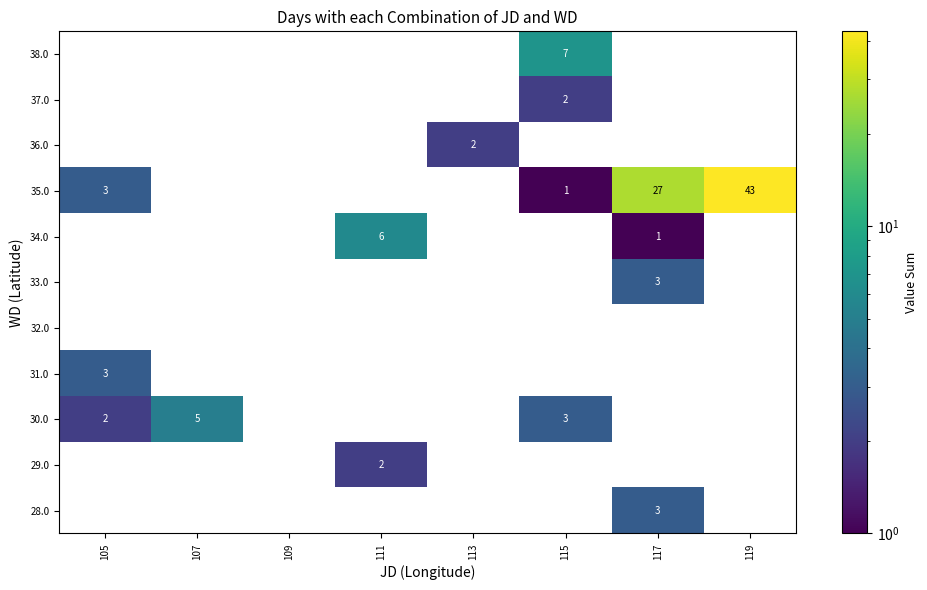

True or false: 35.0 has a value of 67 at 119.

False